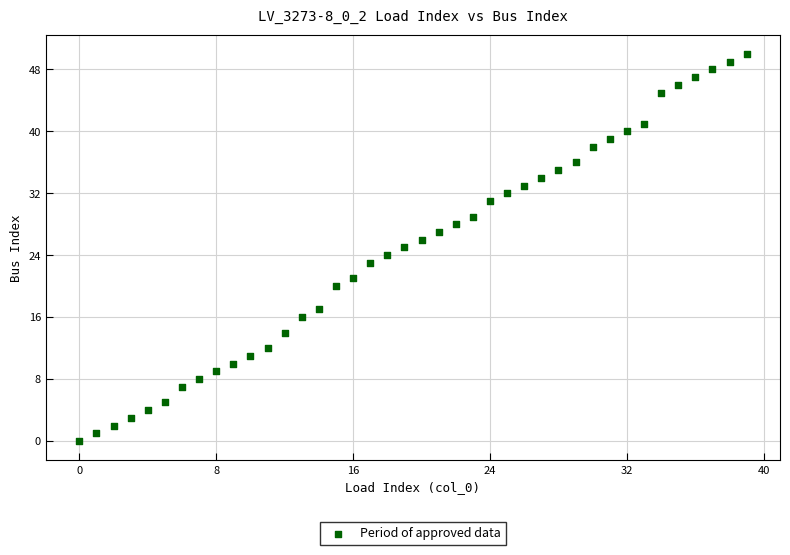

What is the range of Y values (max minus min)?

50